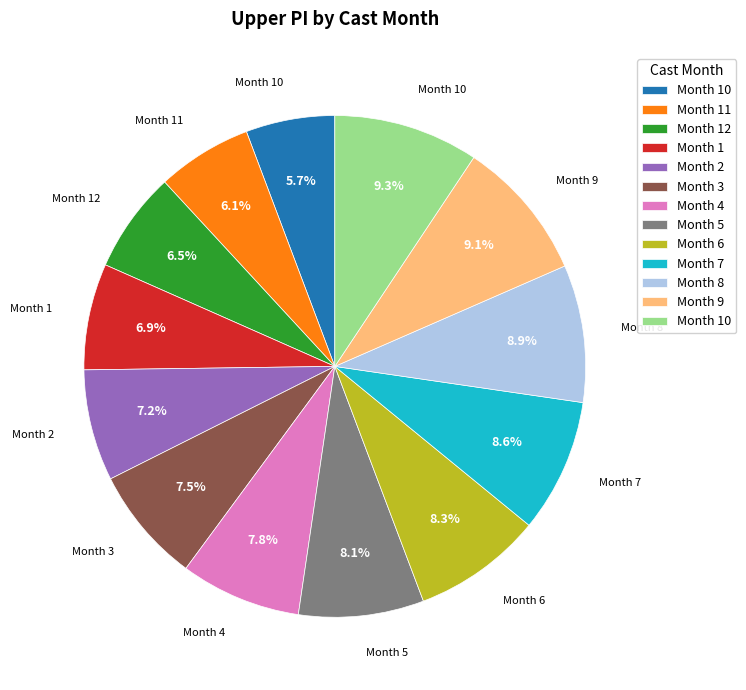

Does any single category account for the majority?

No